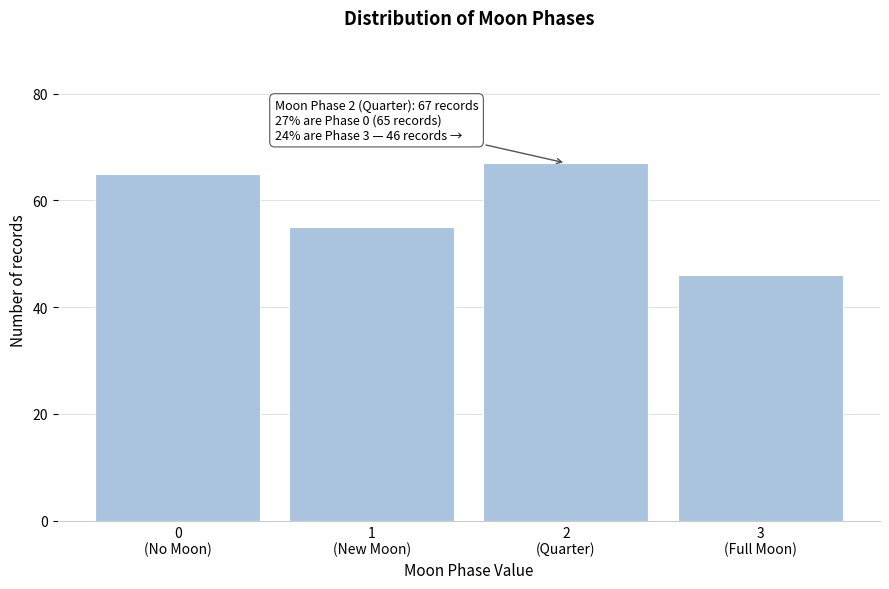

Reading left to right, what are all the values shown in this chart?

65	55	67	46